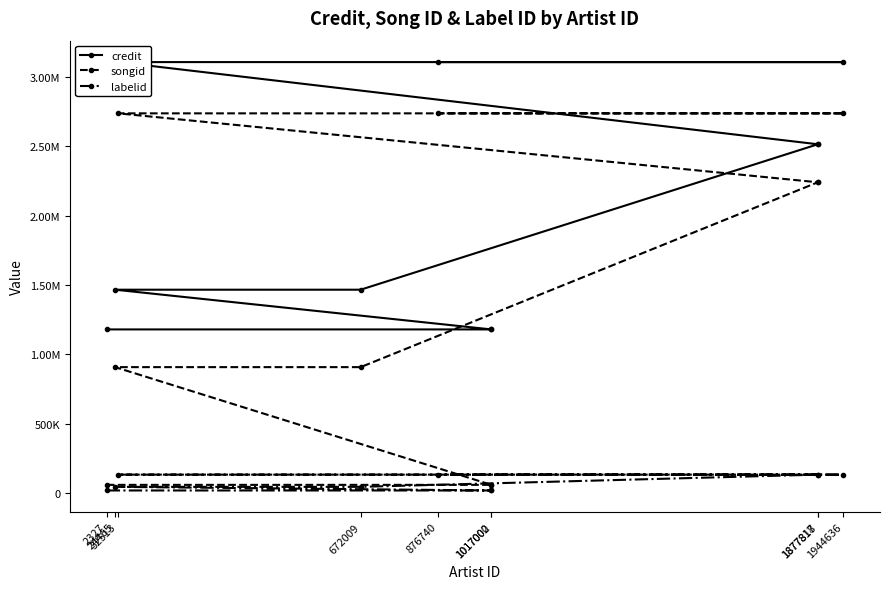

Which has a higher value, 1877817 or 1877818?

1877817